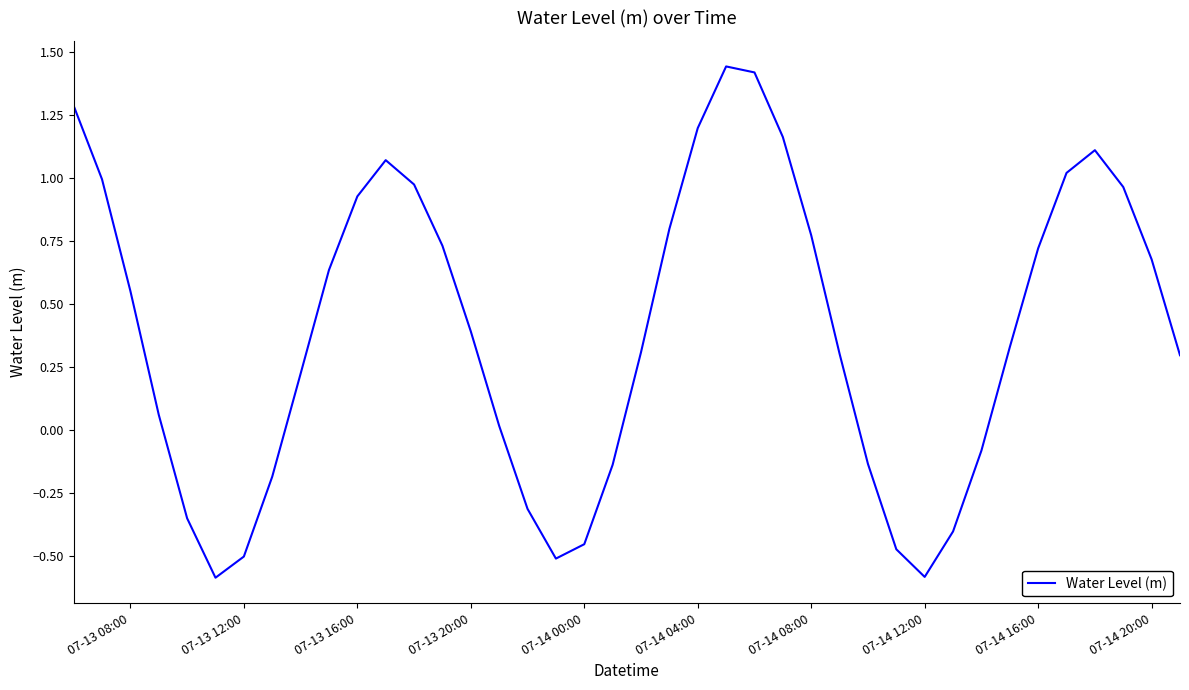

What is the smallest value displayed?

-0.6